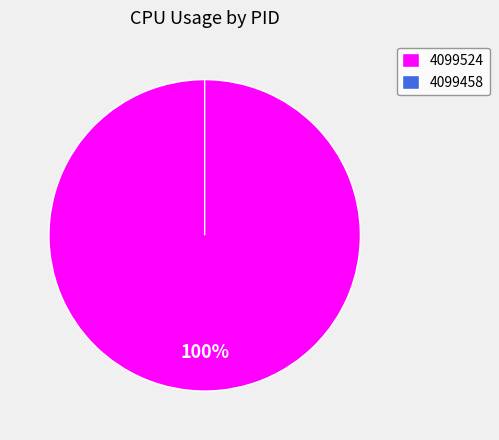

What is the smallest slice in the pie chart?

4099458